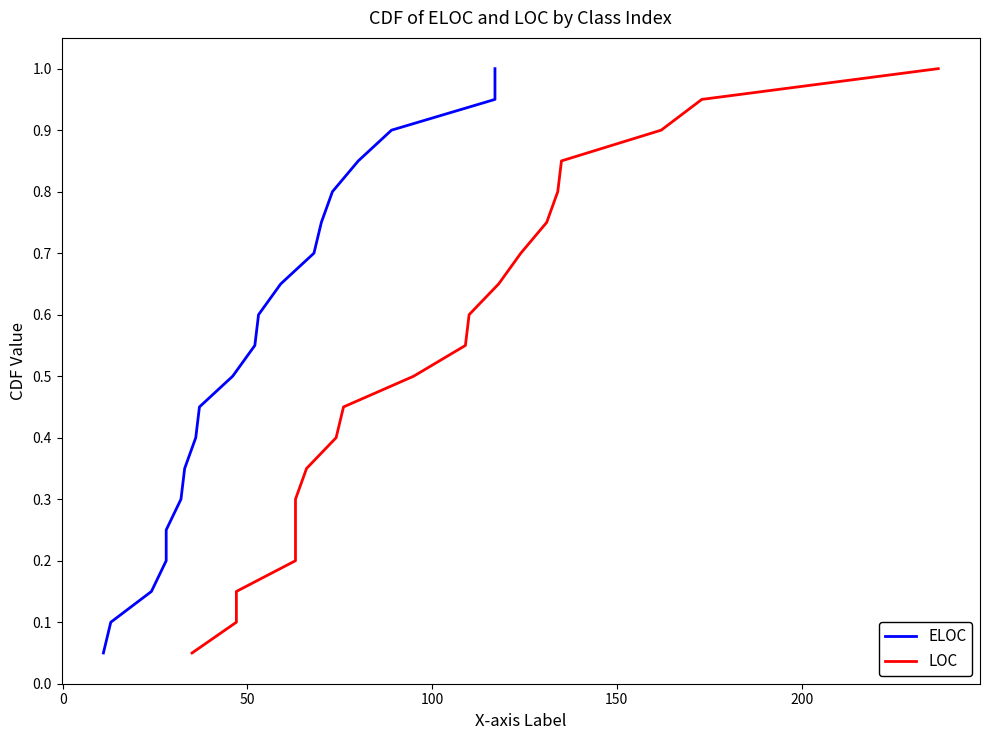

What is the value of the ELOC point at the 13th from the left?

0.7